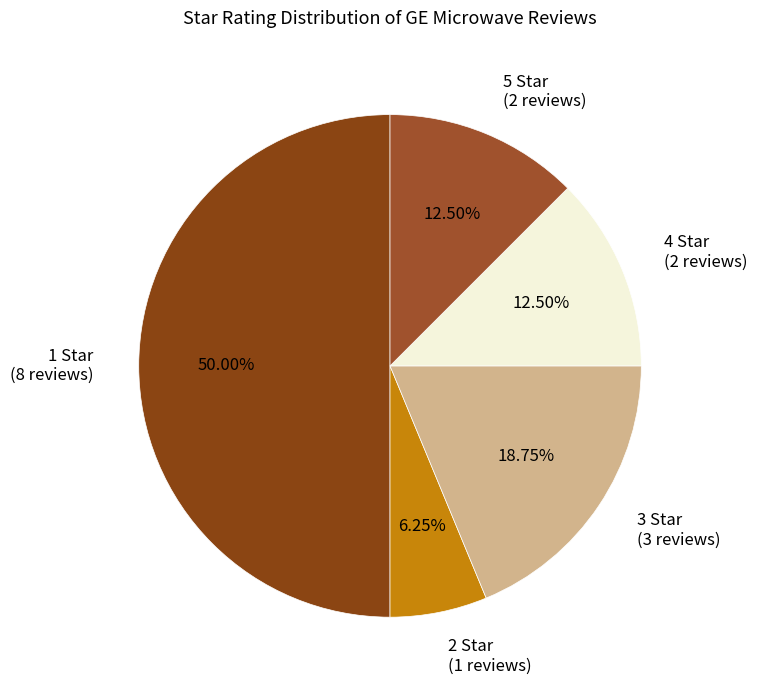

Is 5 Star (2 reviews) the majority of the pie?

No